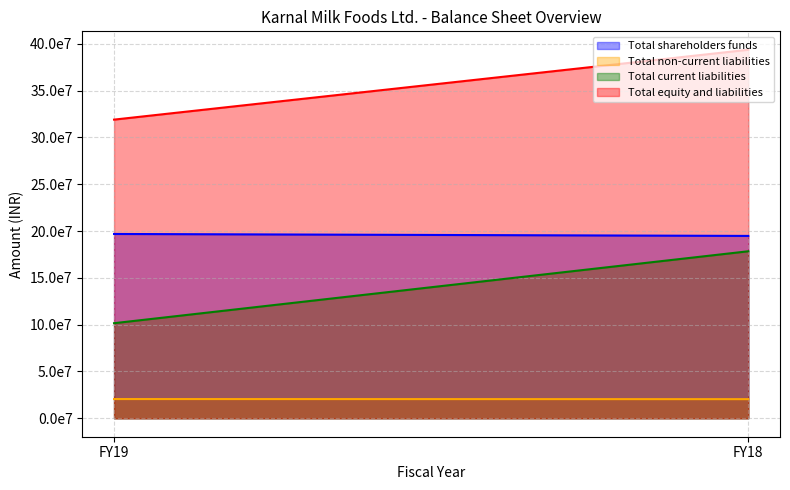

How many lines are shown in the chart?

4